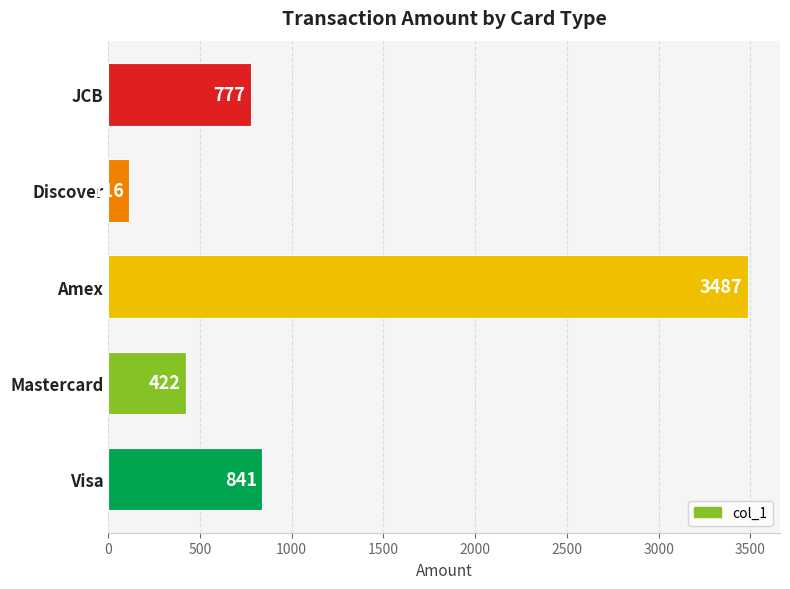

What is the difference between the second highest and second lowest values?

419